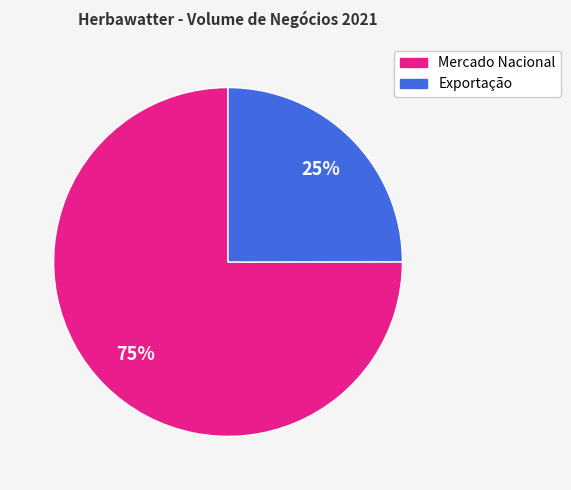

Which category has the biggest portion of the pie?

Mercado Nacional